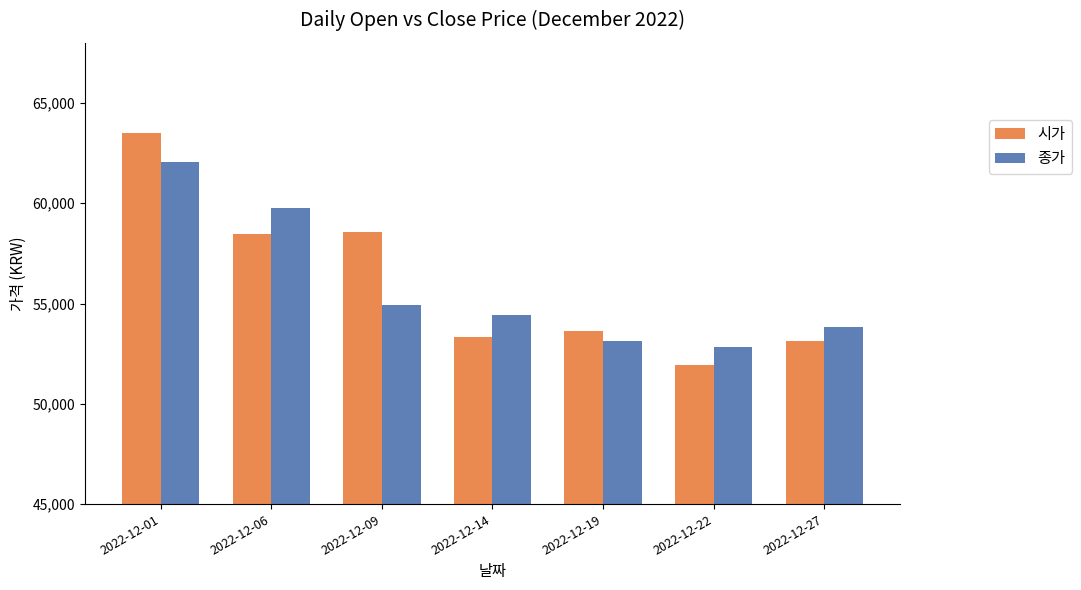

The value of 시가 at 2022-12-27 is 75028. True or false?

False